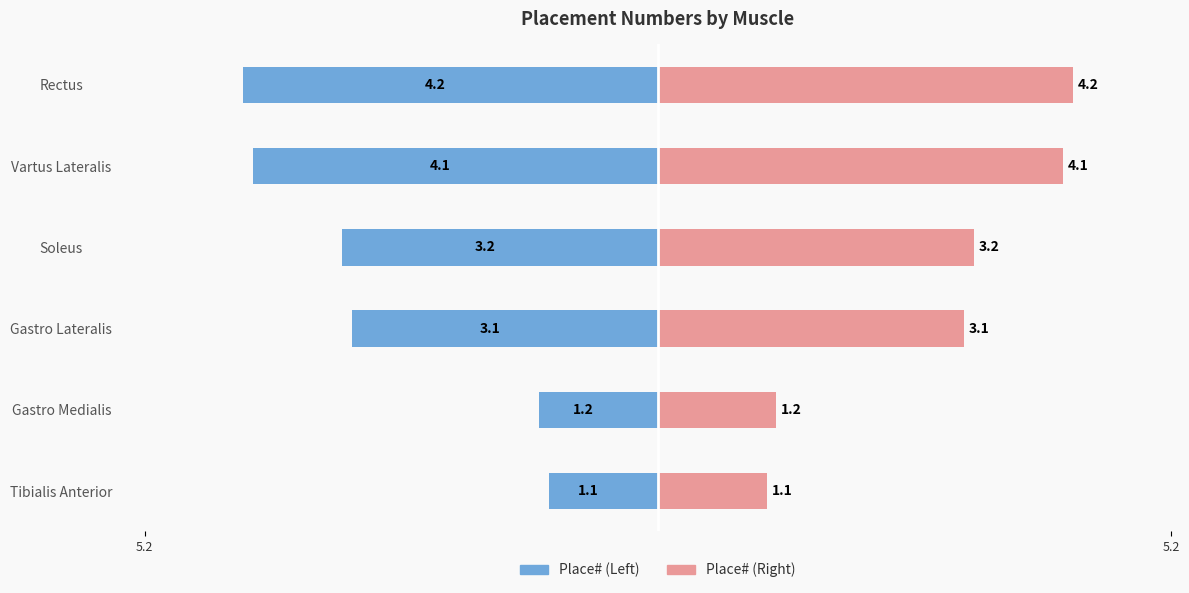

How many data points in Place# (Right) are above 3?

4